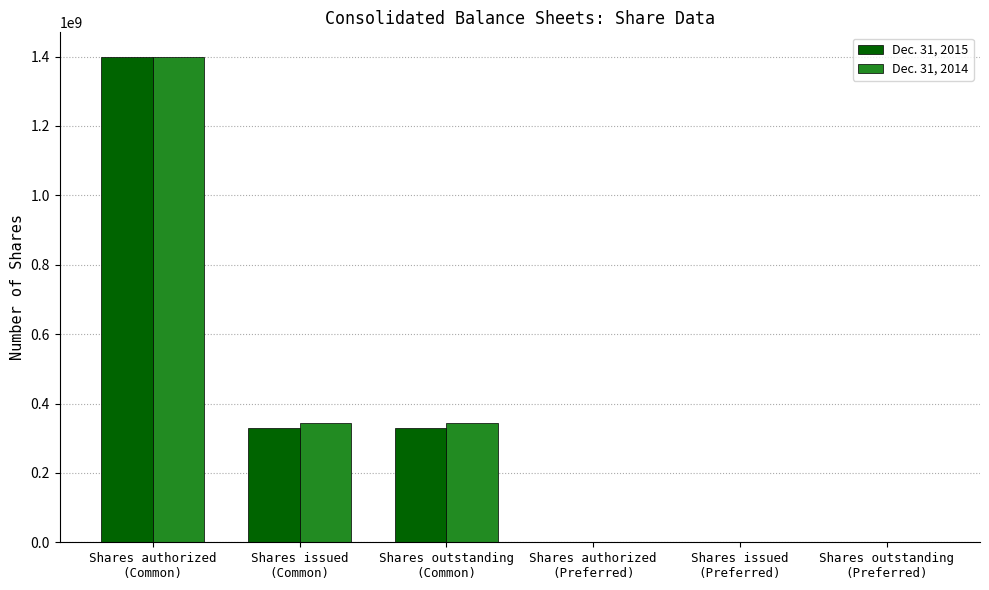

True or false: Dec. 31, 2014 has a value of 0 at Shares outstanding
(Preferred).

True